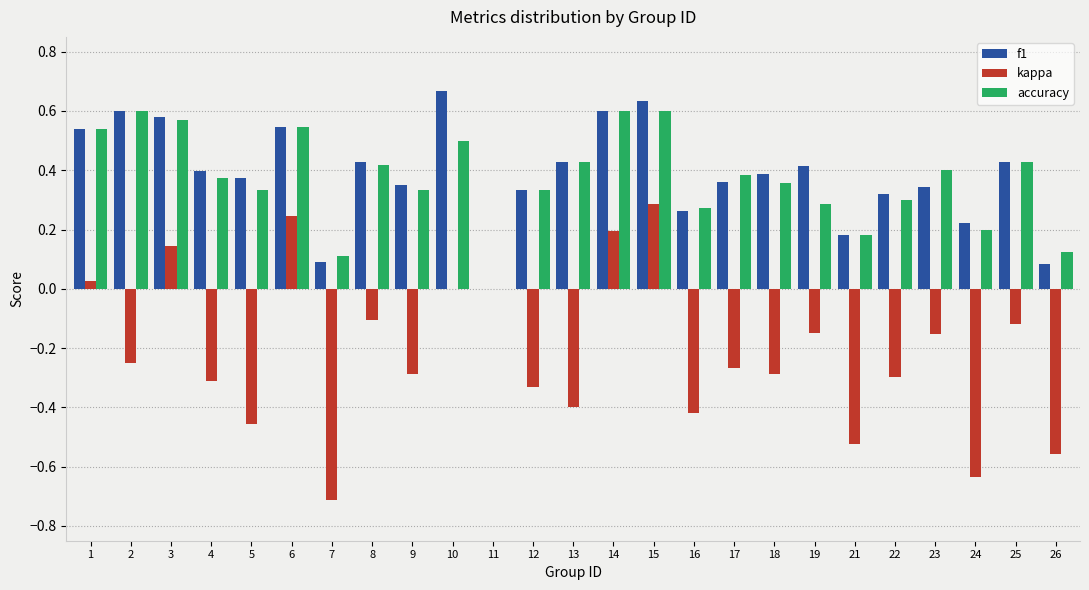

Count the number of categories in the chart.

25